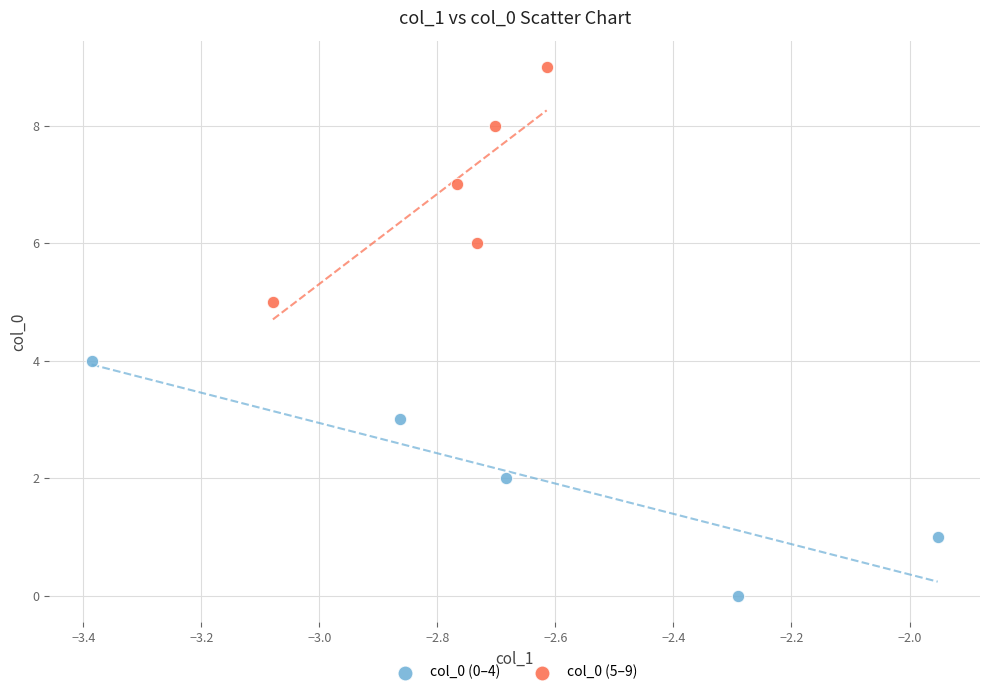

Which series contains the lowest Y value?

col_0 (0–4)